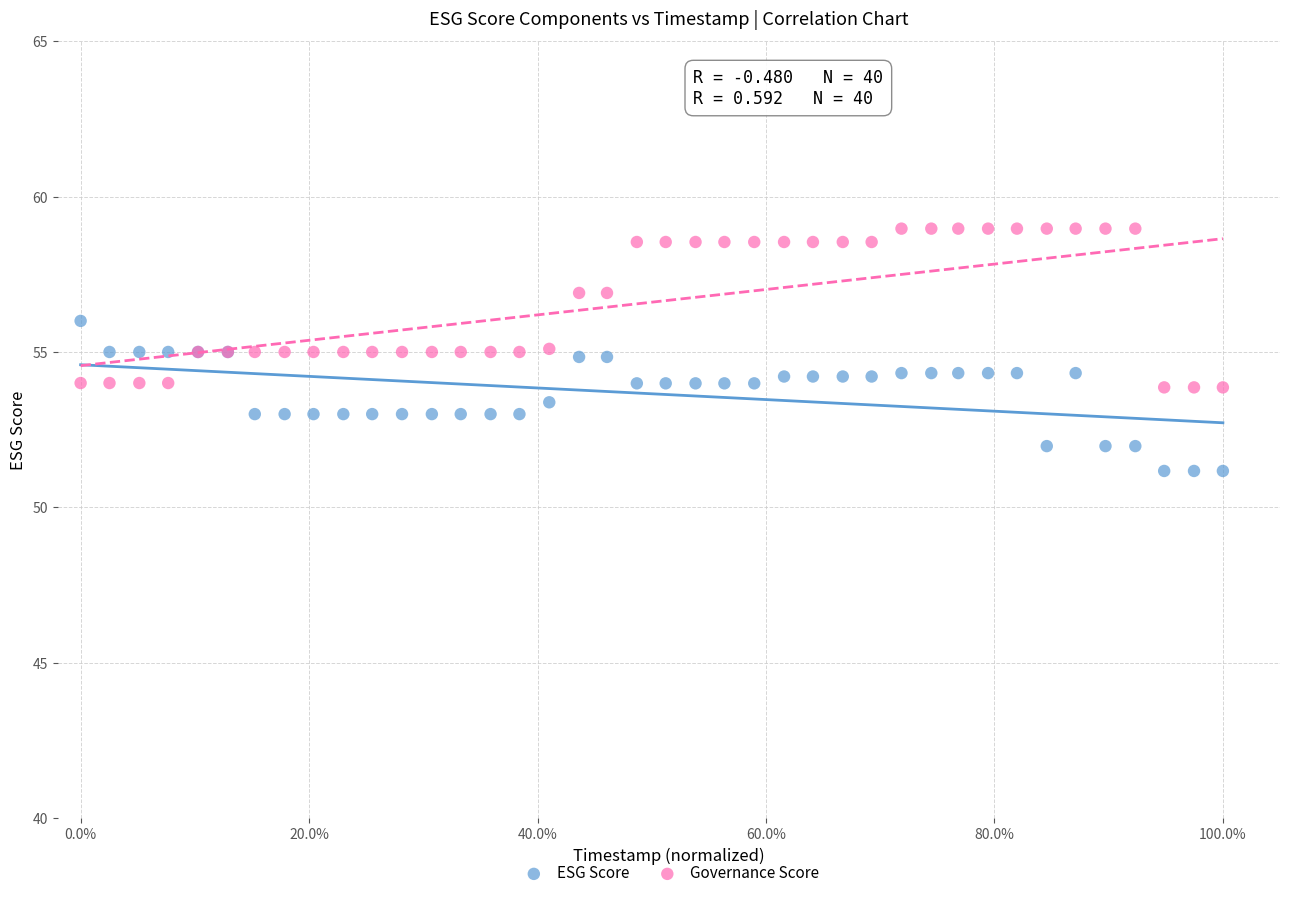

Which series reaches the maximum Y coordinate?

Governance Score